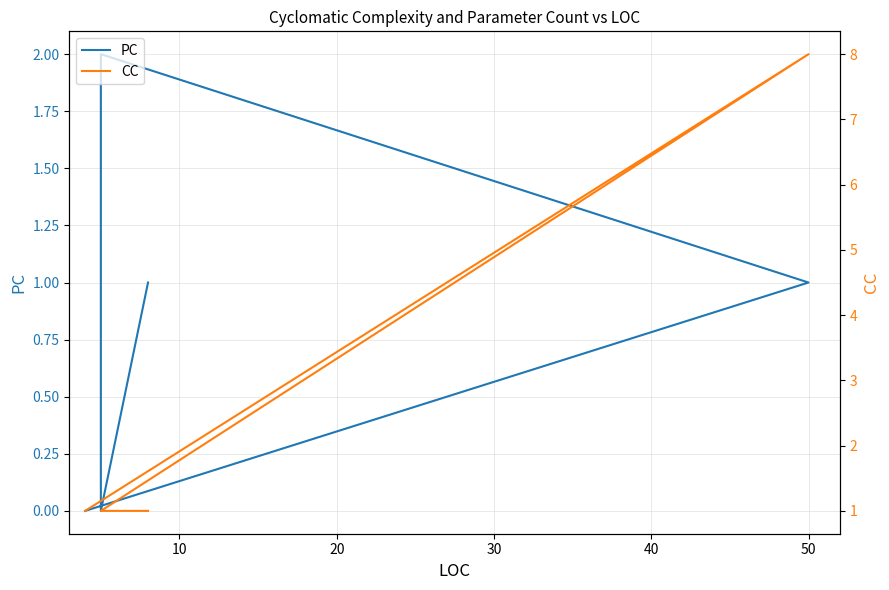

How many values in the PC series are below 1?

2